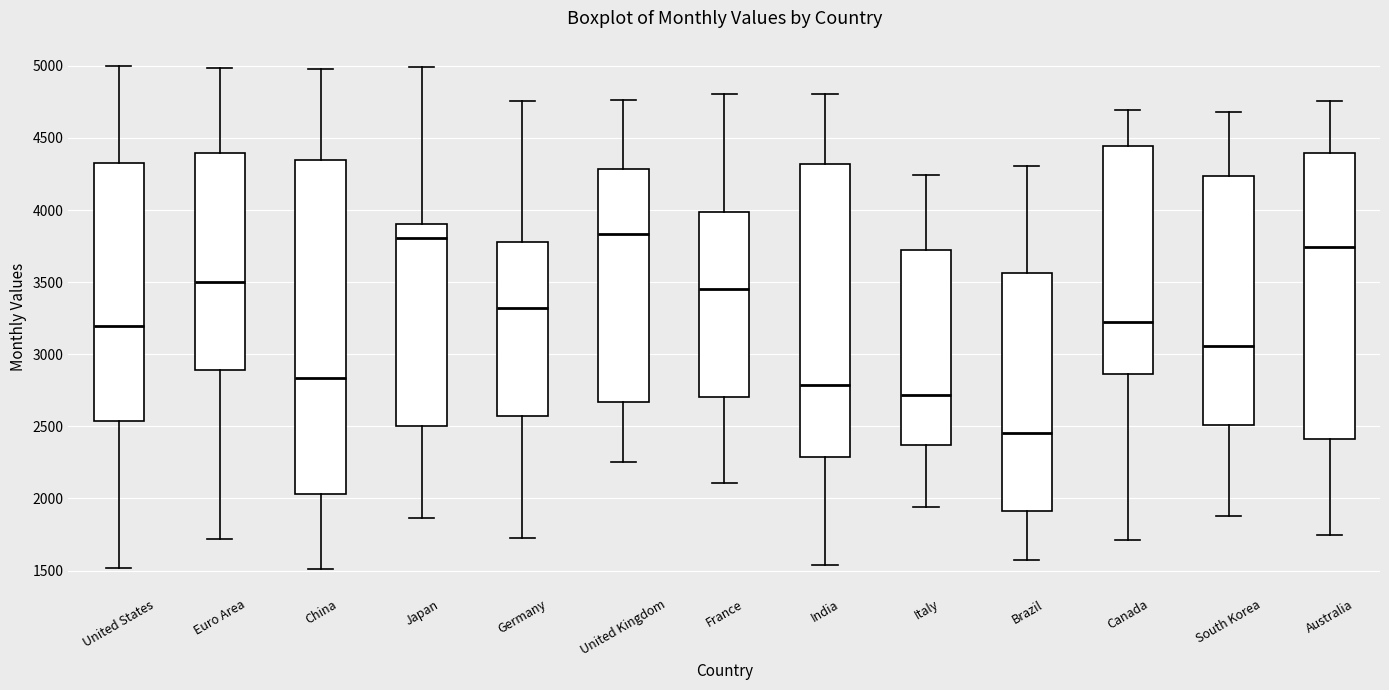

Which box is the tallest, from its lower edge to its upper edge?

China